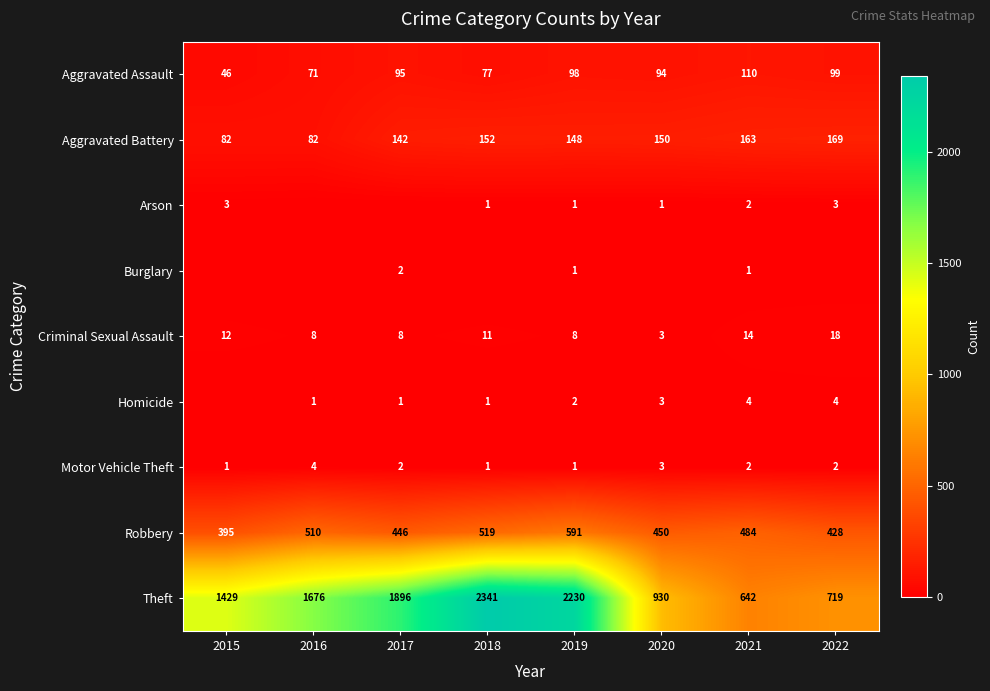

At which category is the sum across all series the highest?

2018